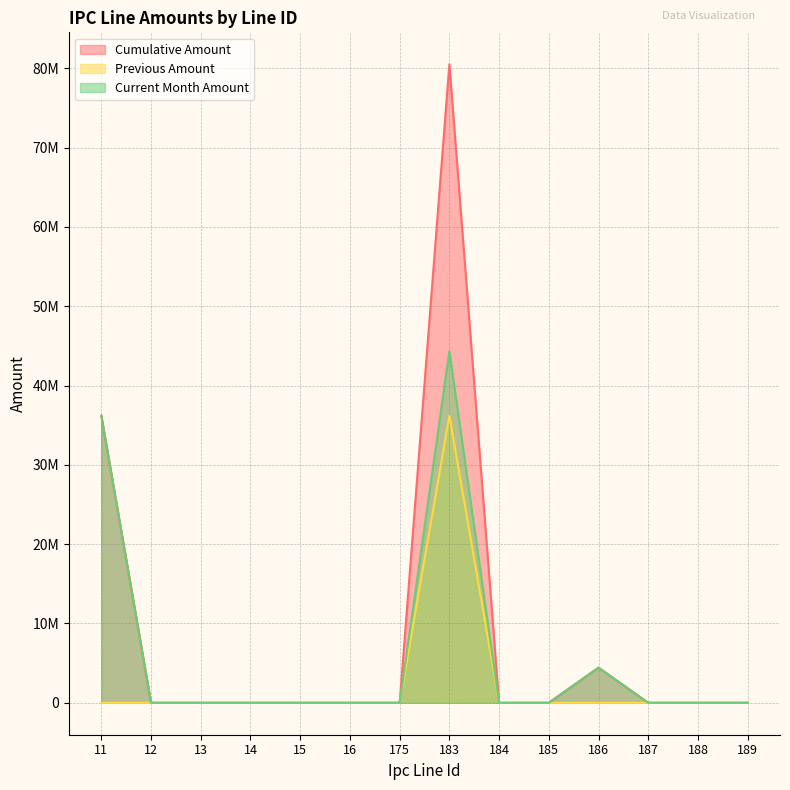

The value of Current Month Amount at 185 is 0.0. True or false?

True